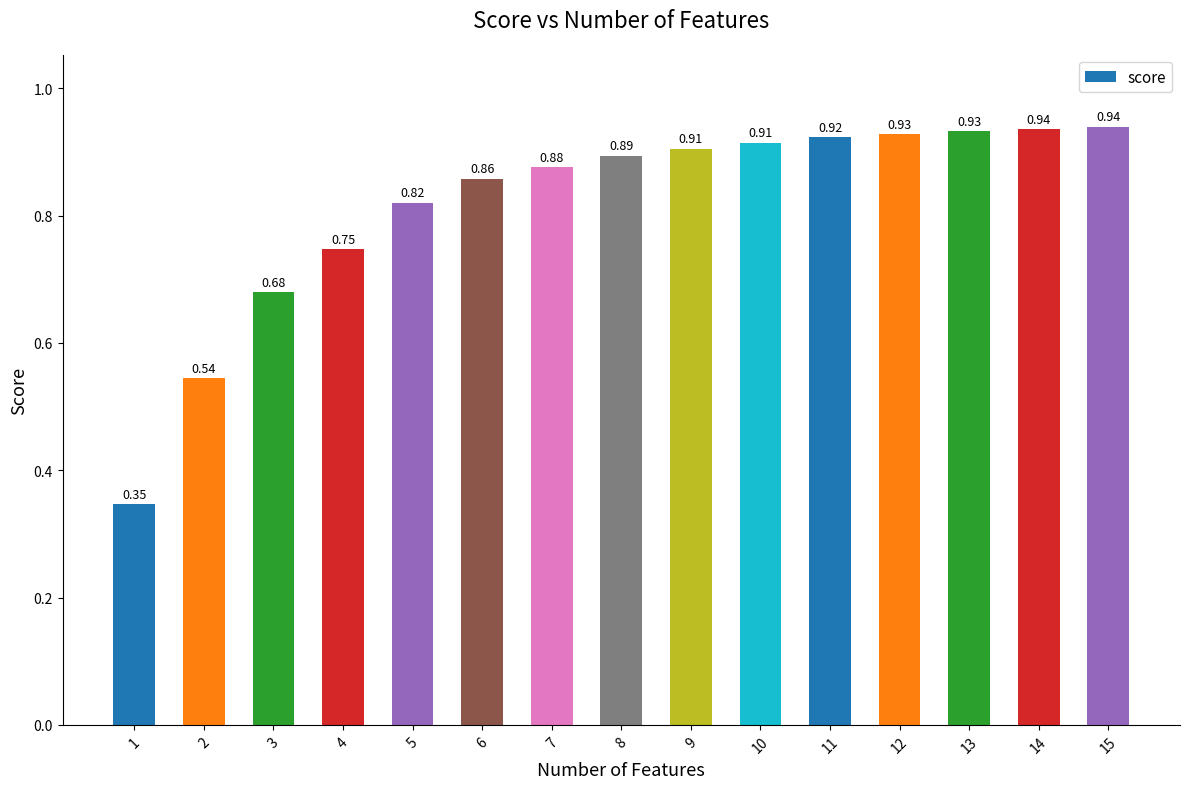

Which has a higher value, 1 or 3?

3